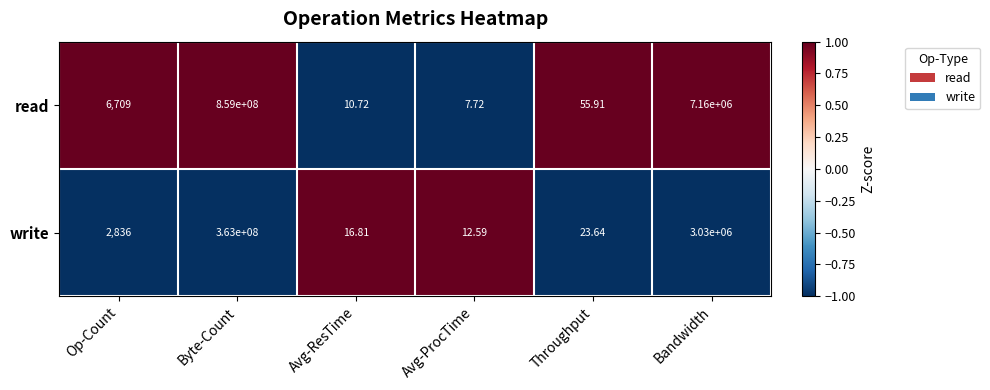

What is the difference between the highest and lowest values at Avg-ResTime?

6.1